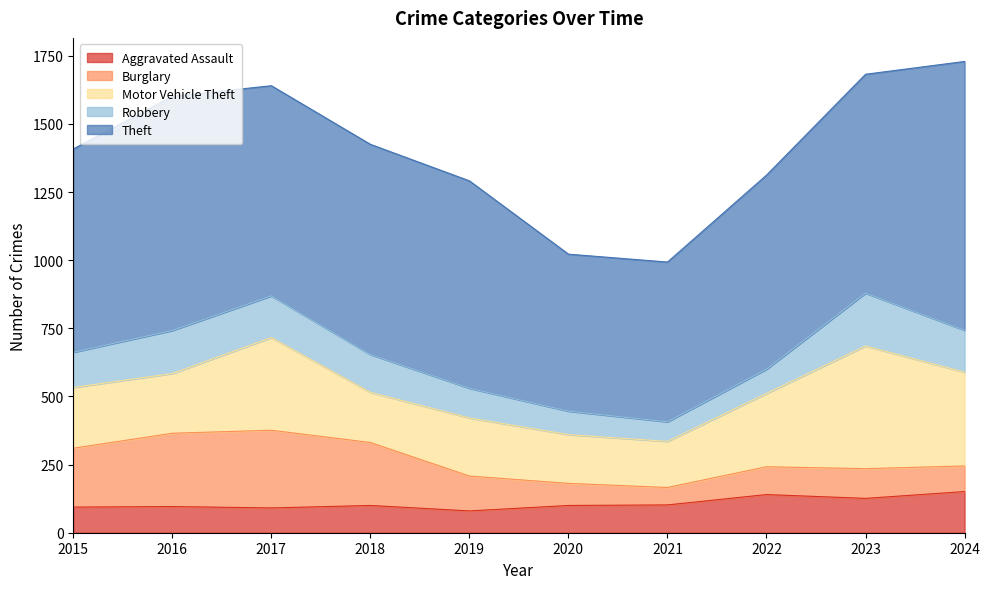

Reading left to right, list all the values displayed in this chart.

Aggravated Assault: 2015=94	2016=96	2017=91	2018=100	2019=80	2020=100	2021=102	2022=140	2023=126	2024=151
Burglary: 2015=216	2016=269	2017=285	2018=231	2019=128	2020=81	2021=64	2022=102	2023=109	2024=94
Motor Vehicle Theft: 2015=223	2016=219	2017=340	2018=184	2019=213	2020=179	2021=169	2022=269	2023=450	2024=344
Robbery: 2015=129	2016=158	2017=153	2018=139	2019=109	2020=86	2021=72	2022=89	2023=194	2024=154
Theft: 2015=746	2016=859	2017=771	2018=771	2019=761	2020=576	2021=586	2022=712	2023=803	2024=986